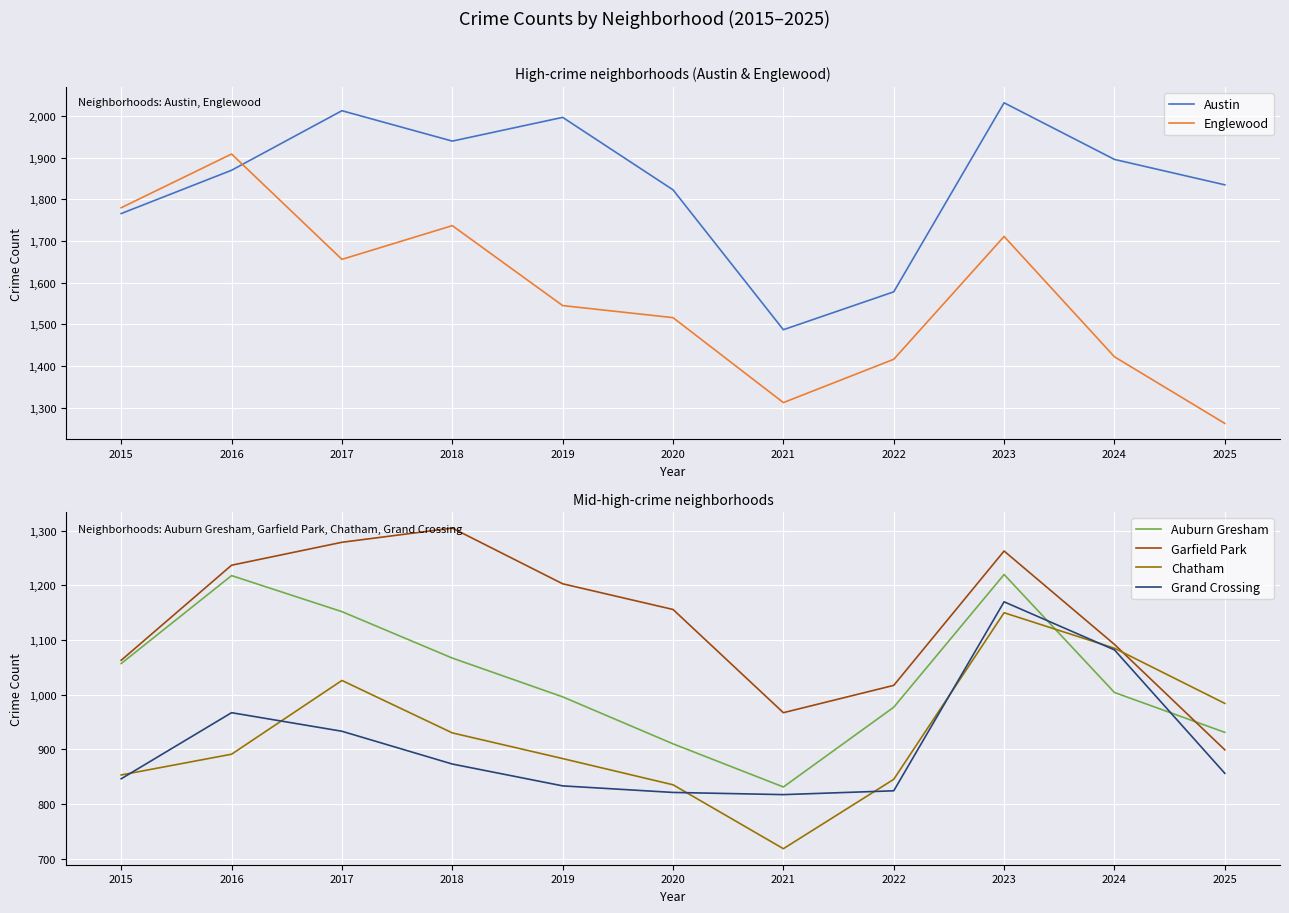

At which label does Auburn Gresham reach its peak?

2023